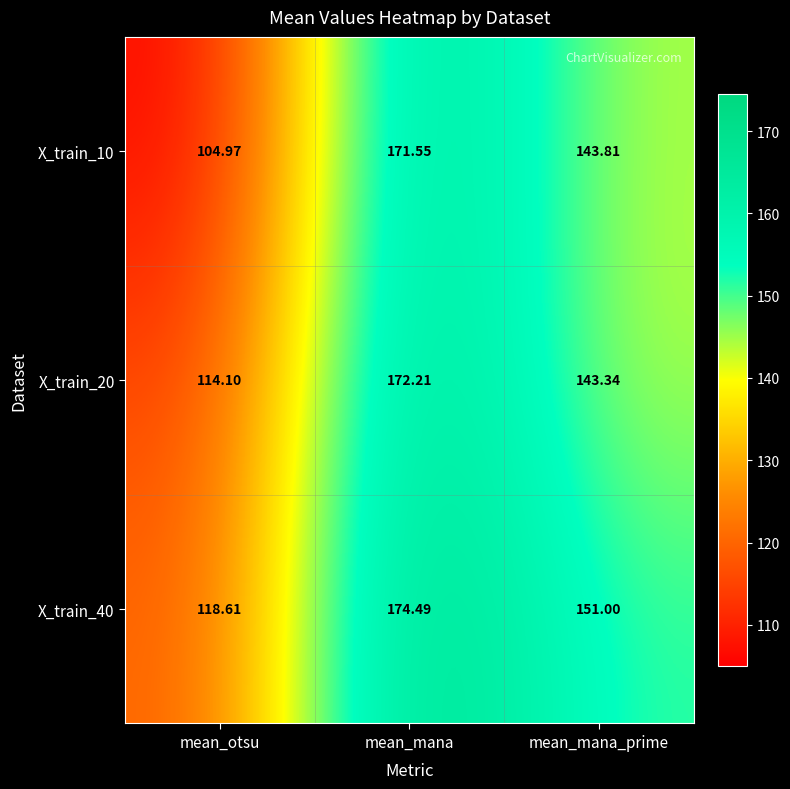

At how many categories does at least one series exceed 142?

2